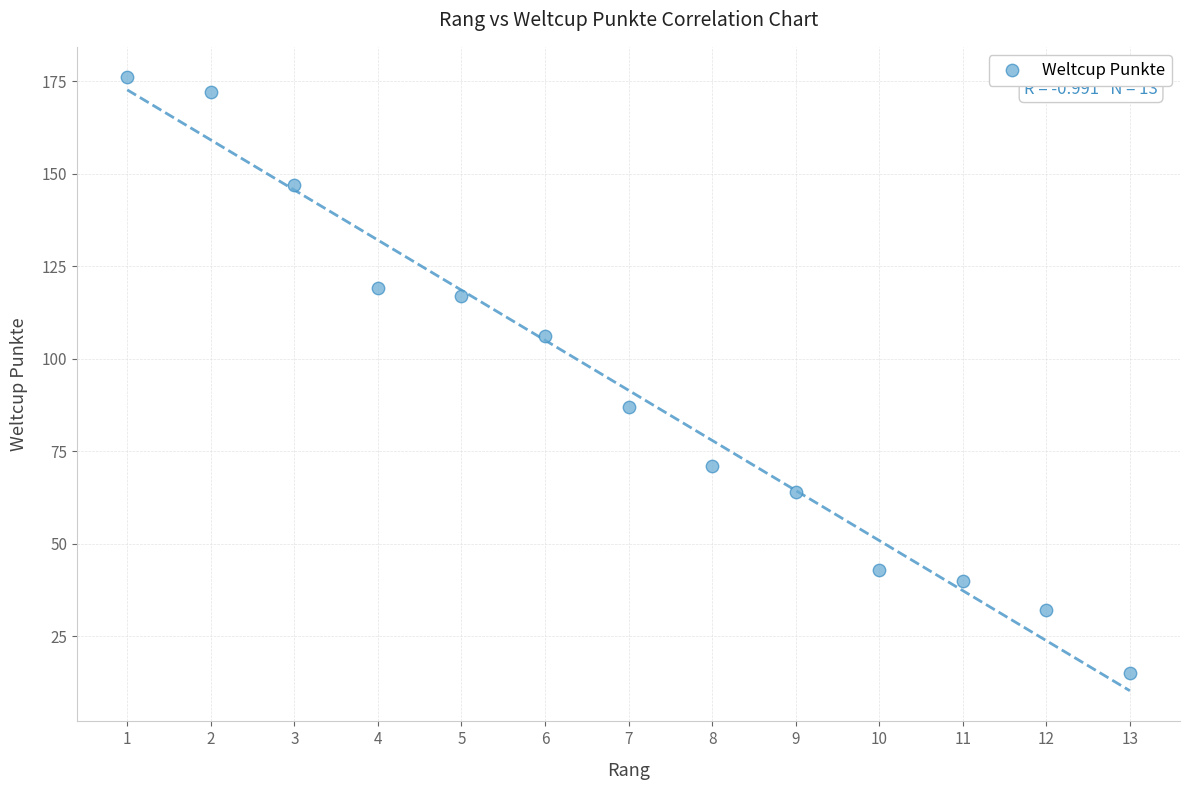

What is the range of X values (max minus min)?

12